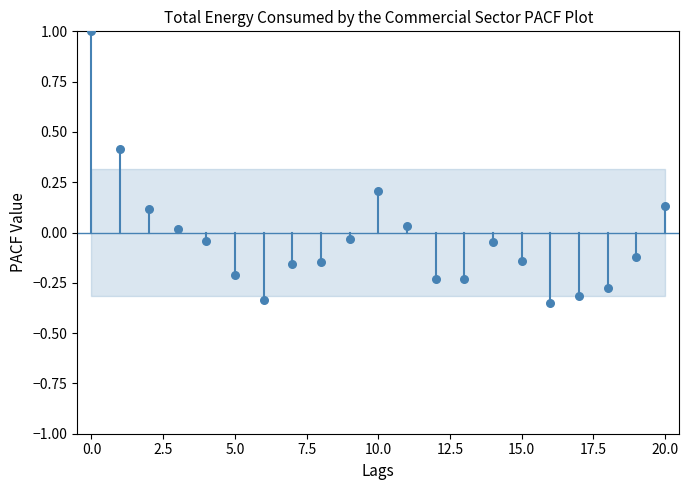

What is the range of Y values (max minus min)?

1.4